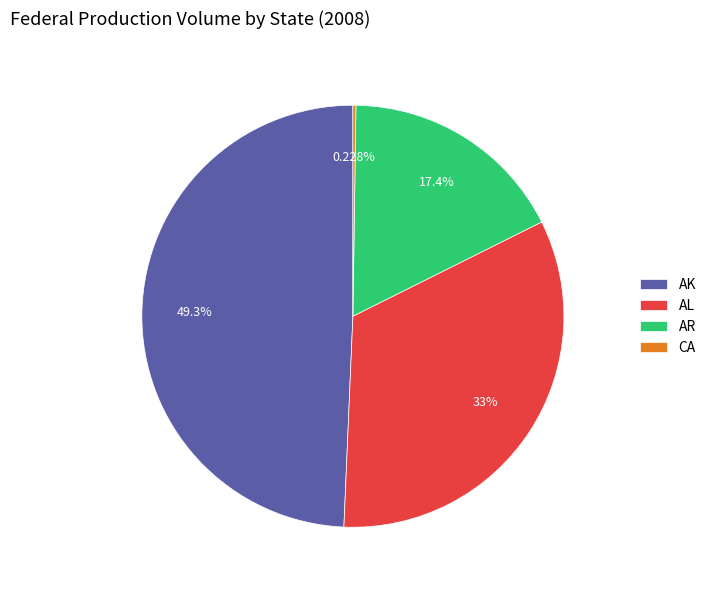

Combined, do AR and AL account for over 50%?

Yes